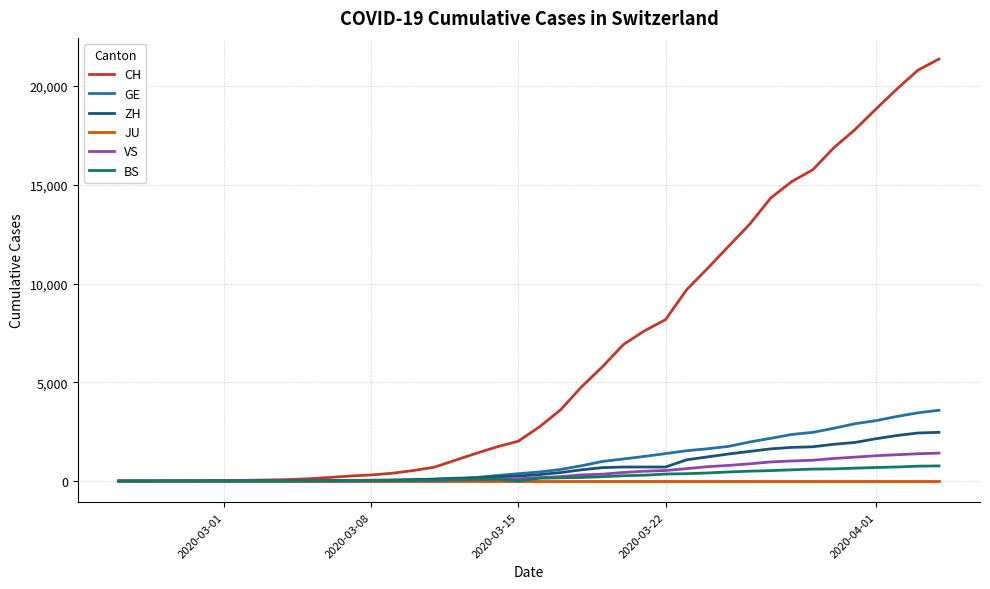

What is the greatest value displayed?

21368